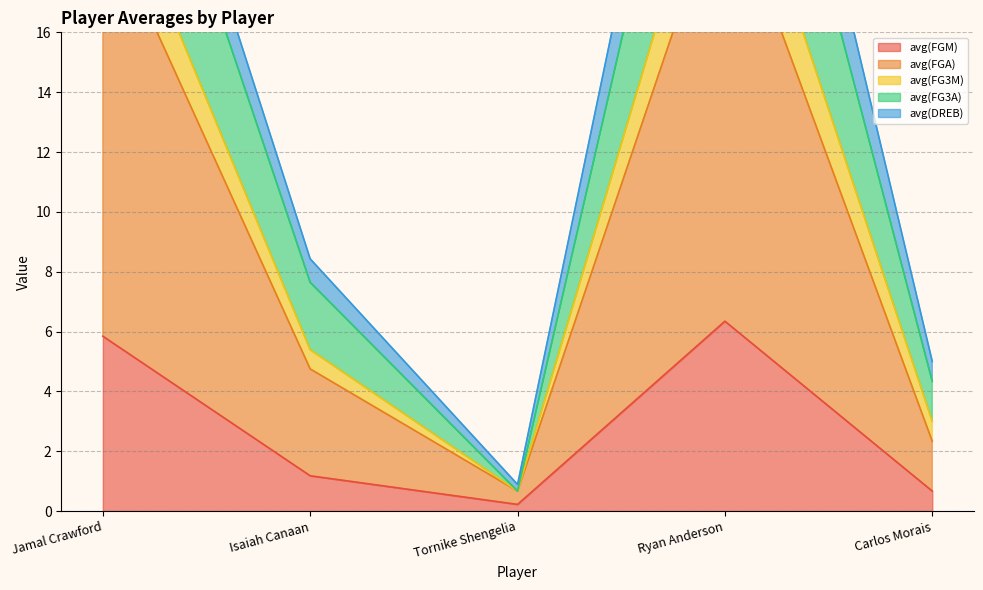

At which label does avg(FGM) first exceed 1?

Jamal Crawford